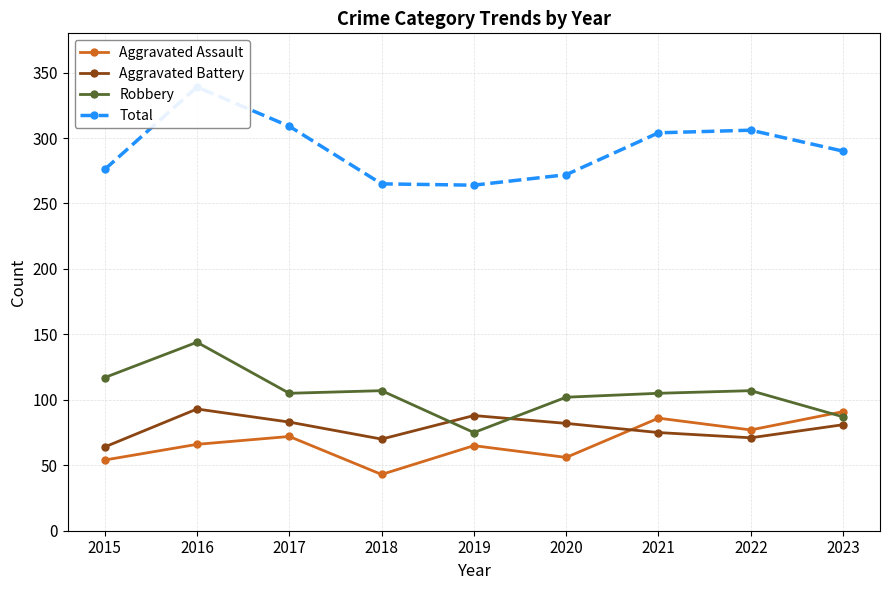

Count the number of data series in this chart.

4